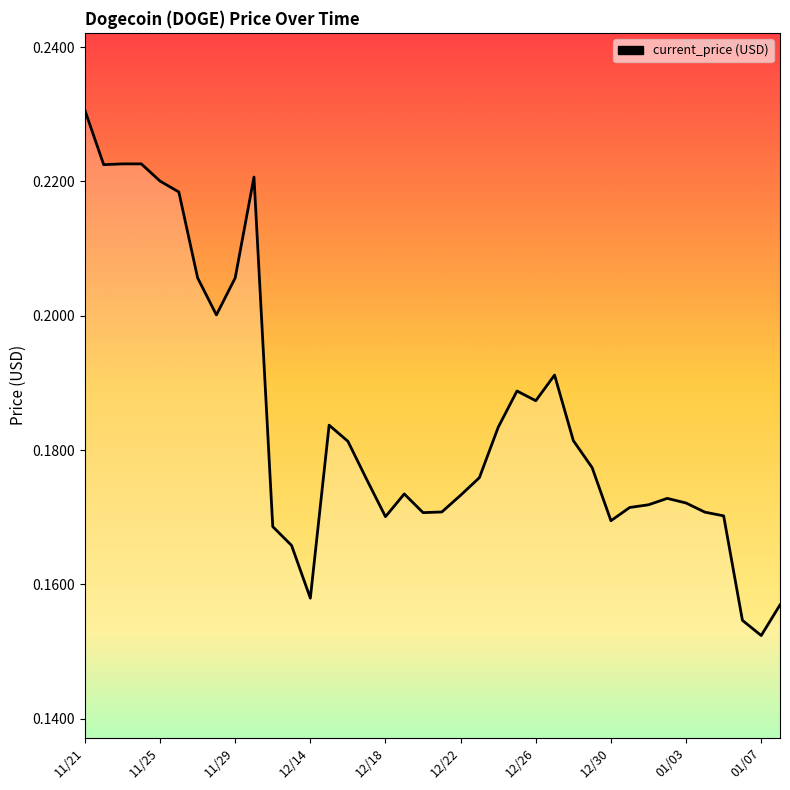

What is the value of the 37th point from the left?

0.2